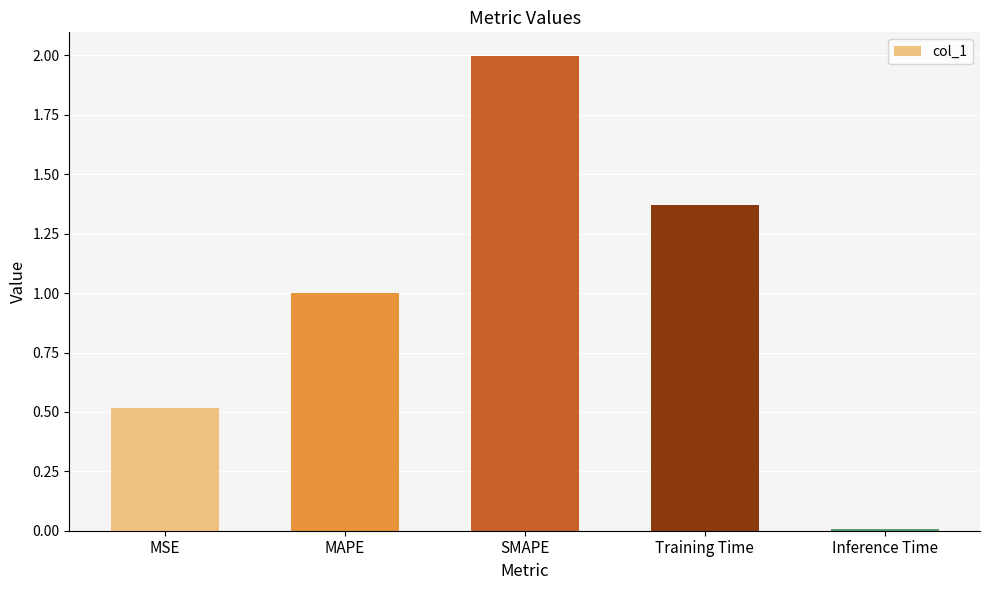

Rank the categories by value from lowest to highest.

Inference Time, MSE, MAPE, Training Time, SMAPE